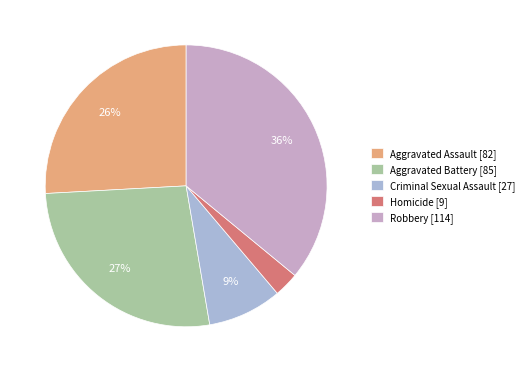

What is the smallest slice in the pie chart?

Homicide